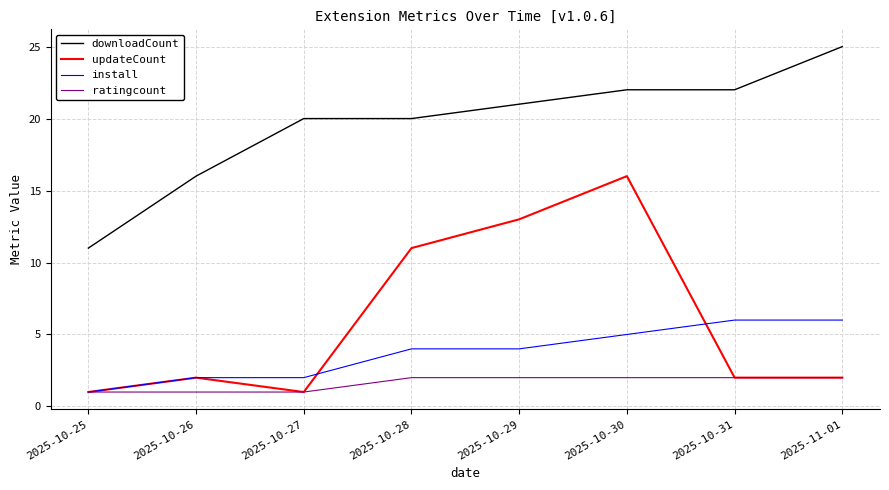

What is the spread (max minus min) of values at 2025-10-31?

20